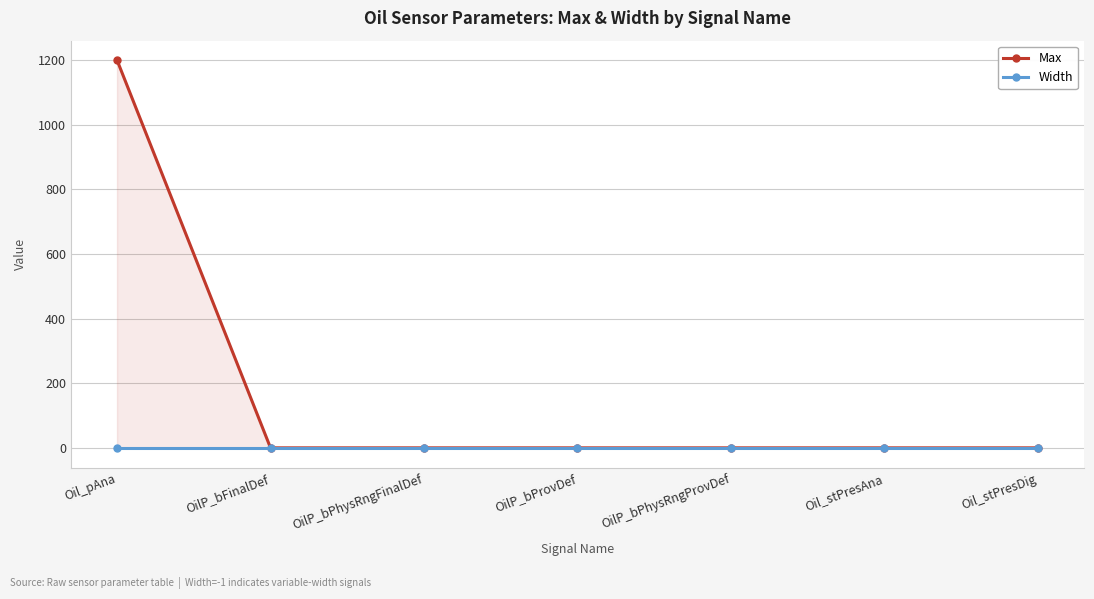

The Width series shows -1 at Oil_pAna. True or false?

False